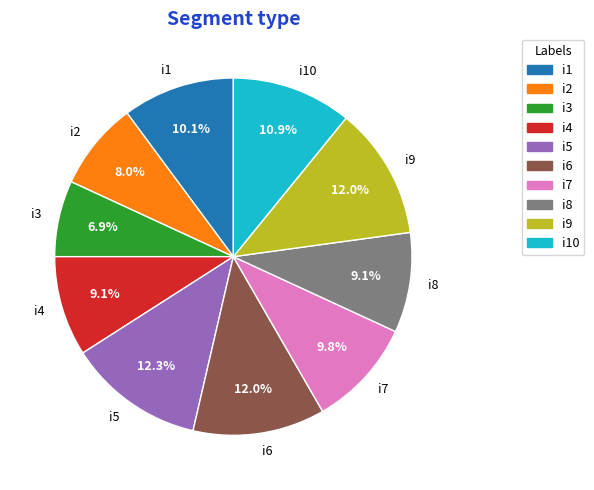

Approximately how many times larger is the value at i4 compared to i9?

0.8